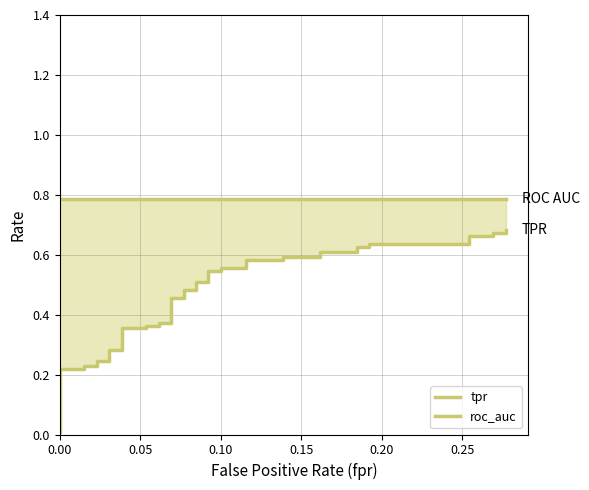

Reading right to left, extract all data points from this chart.

tpr: 0.7	0.7	0.7	0.7	0.7	0.6	0.6	0.6	0.6	0.6	0.6	0.6	0.6	0.6	0.6	0.6	0.6	0.5	0.5	0.5	0.5	0.5	0.5	0.5	0.5	0.4	0.4	0.4	0.4	0.4	0.4	0.3	0.3	0.2	0.2	0.2	0.2	0.2	0.2	0.0
roc_auc: 0.8	0.8	0.8	0.8	0.8	0.8	0.8	0.8	0.8	0.8	0.8	0.8	0.8	0.8	0.8	0.8	0.8	0.8	0.8	0.8	0.8	0.8	0.8	0.8	0.8	0.8	0.8	0.8	0.8	0.8	0.8	0.8	0.8	0.8	0.8	0.8	0.8	0.8	0.8	0.8